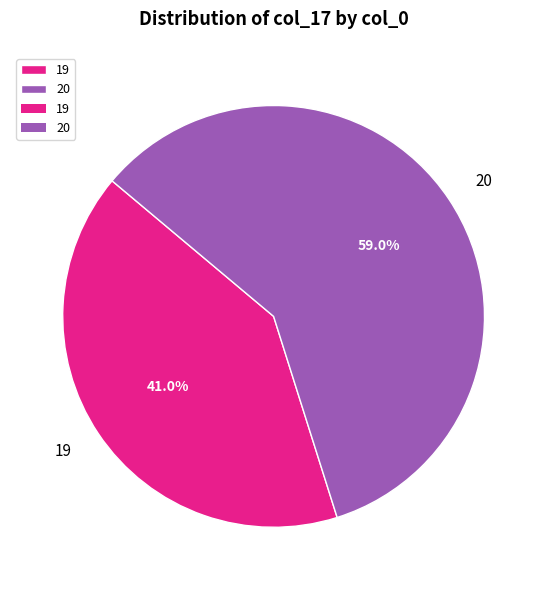

Is it true that 20 is 59% of the pie?

True